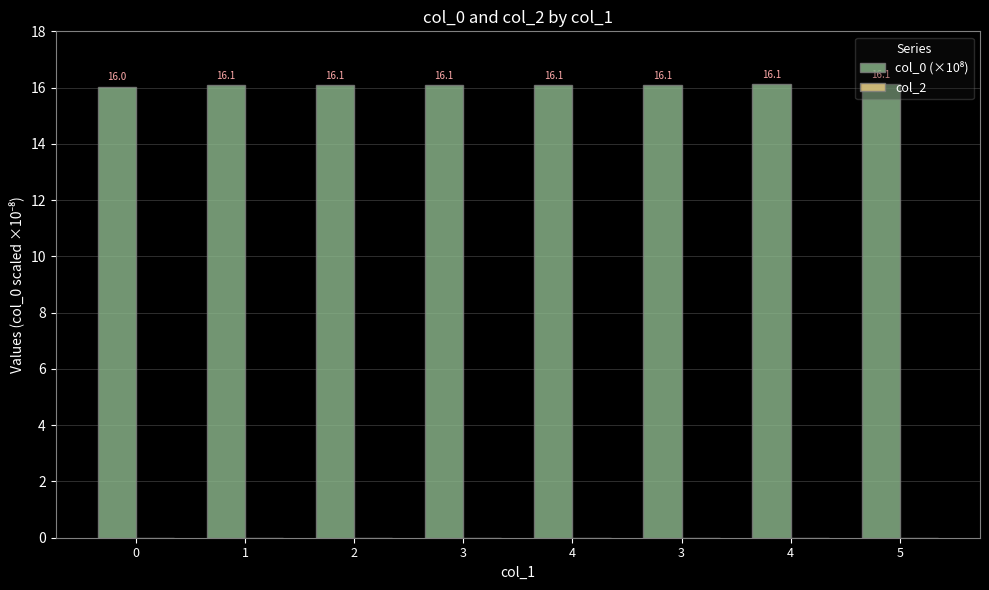

Reading right to left, extract all data points from this chart.

col_0 (×10⁸): 5=16.1	4=16.1	3=16.1	4=16.1	3=16.1	2=16.1	1=16.1	0=16.0
col_2: 5=0.0	4=0.0	3=0.0	4=0.0	3=0.0	2=0.0	1=0.0	0=0.0